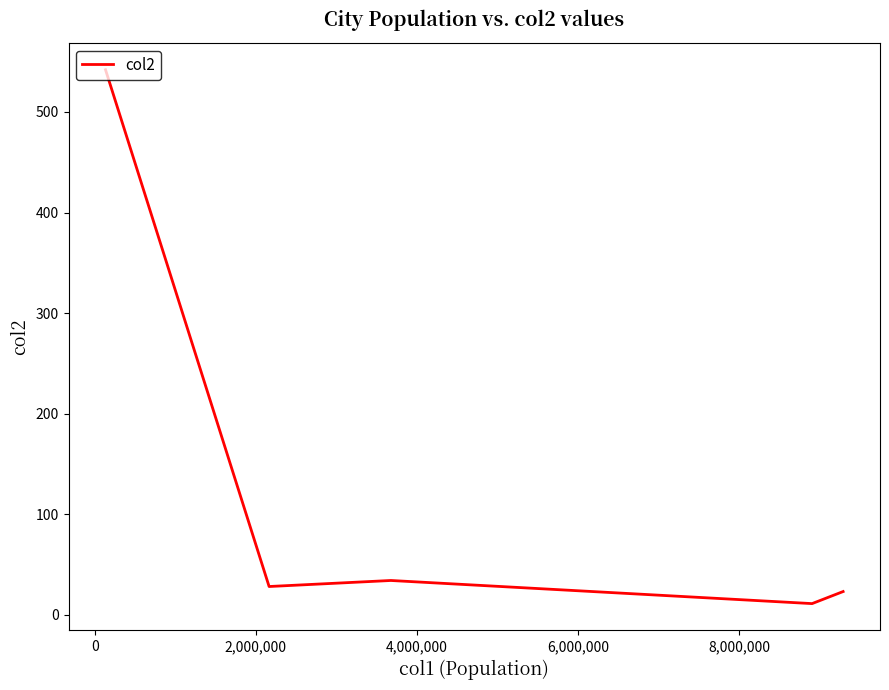

True or false: the data has more than 1 interior local peaks.

False